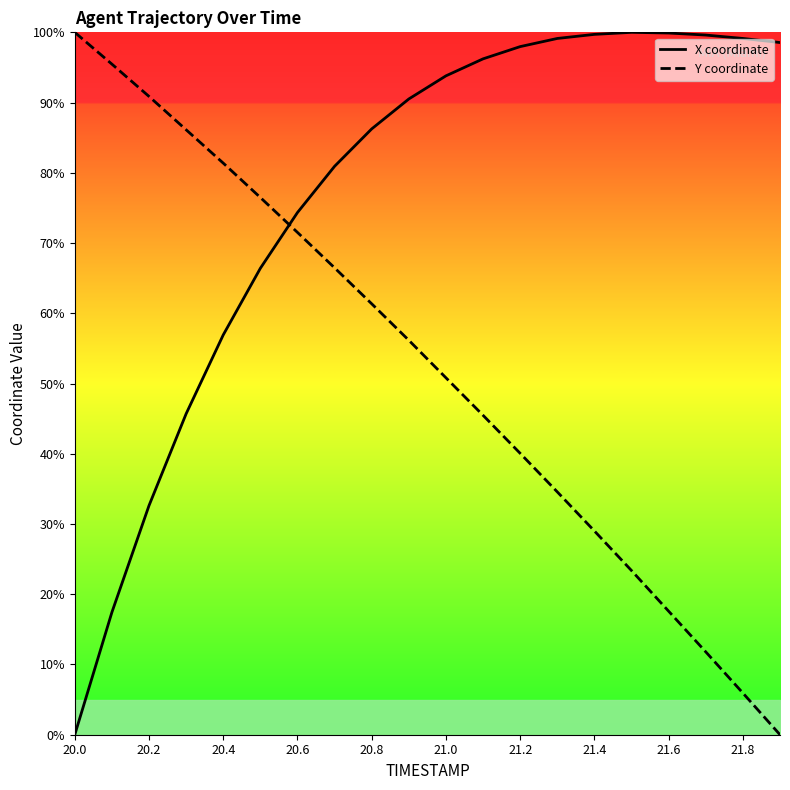

How many interior local peaks does the X coordinate series have?

1